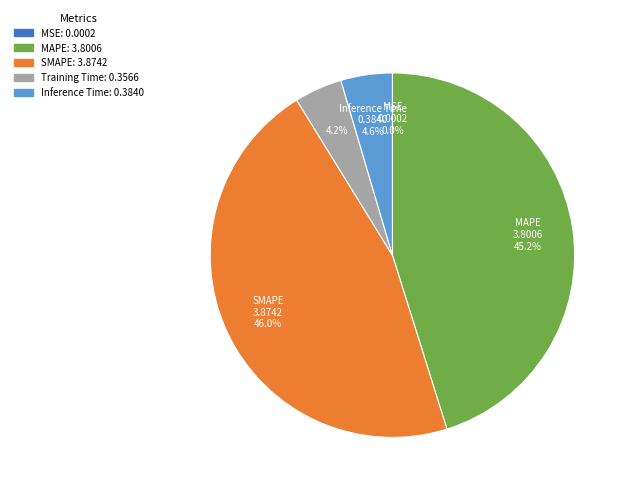

Is there any slice that represents more than half of the pie?

No